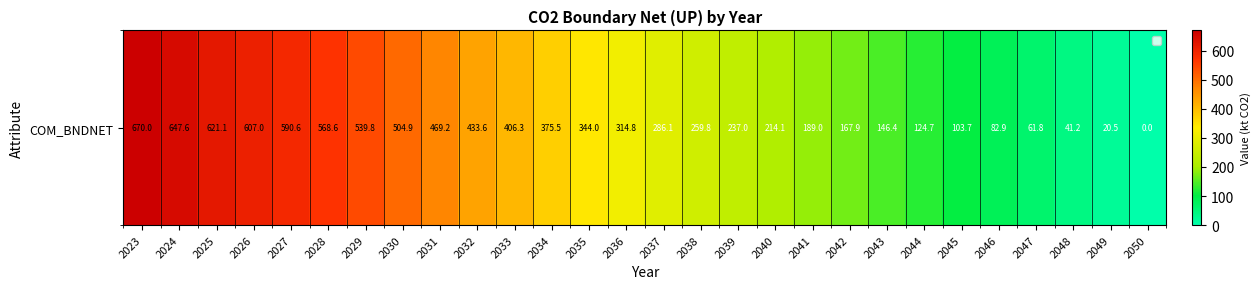

Approximately how many times larger is the value at 2047 compared to 2039?

0.3